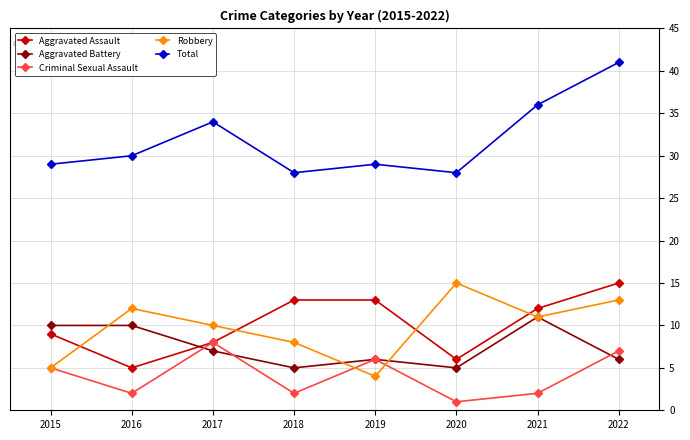

Reading left to right, extract all data points from this chart.

Aggravated Assault: 9	5	8	13	13	6	12	15
Aggravated Battery: 10	10	7	5	6	5	11	6
Criminal Sexual Assault: 5	2	8	2	6	1	2	7
Robbery: 5	12	10	8	4	15	11	13
Total: 29	30	34	28	29	28	36	41